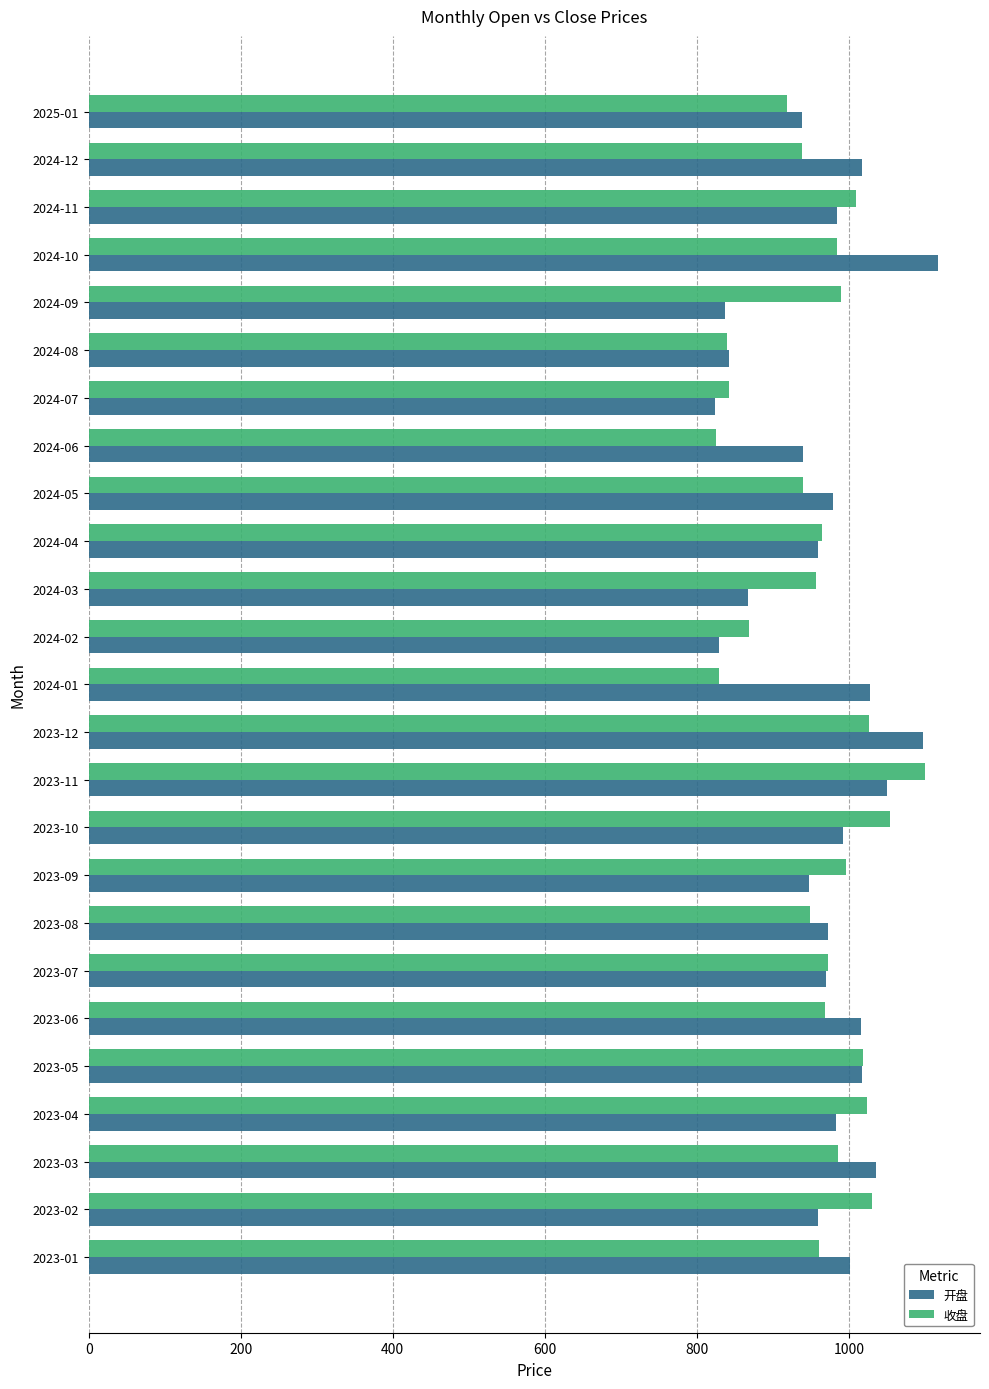

Which series has the largest range (max minus min)?

开盘